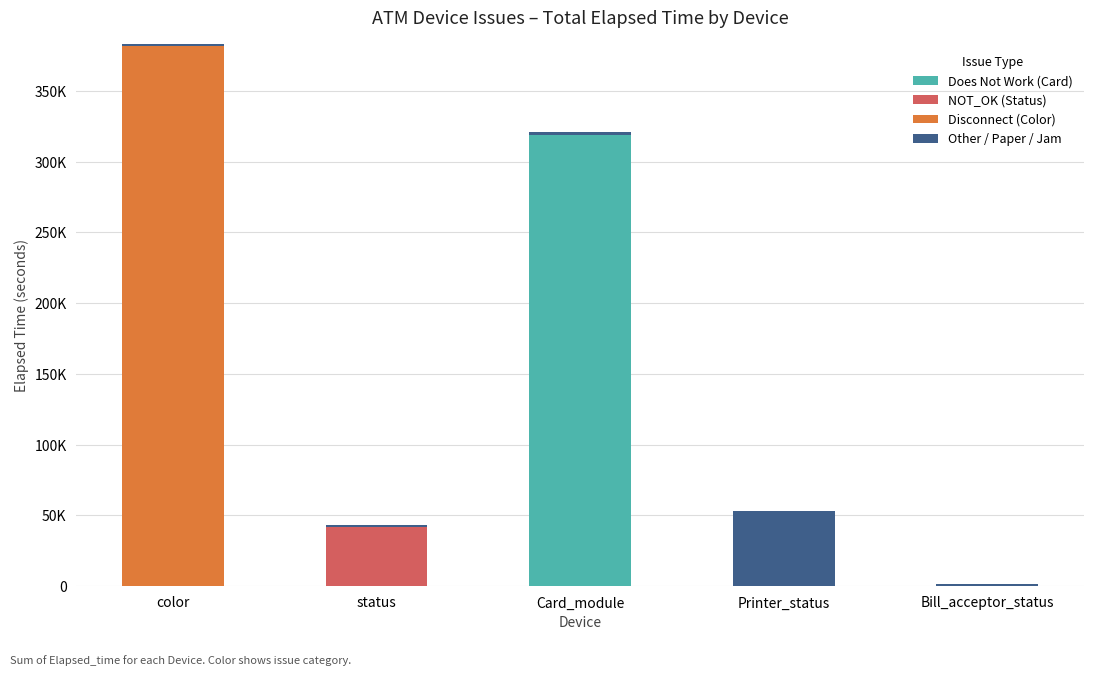

Between Printer_status and status, which is larger?

Printer_status